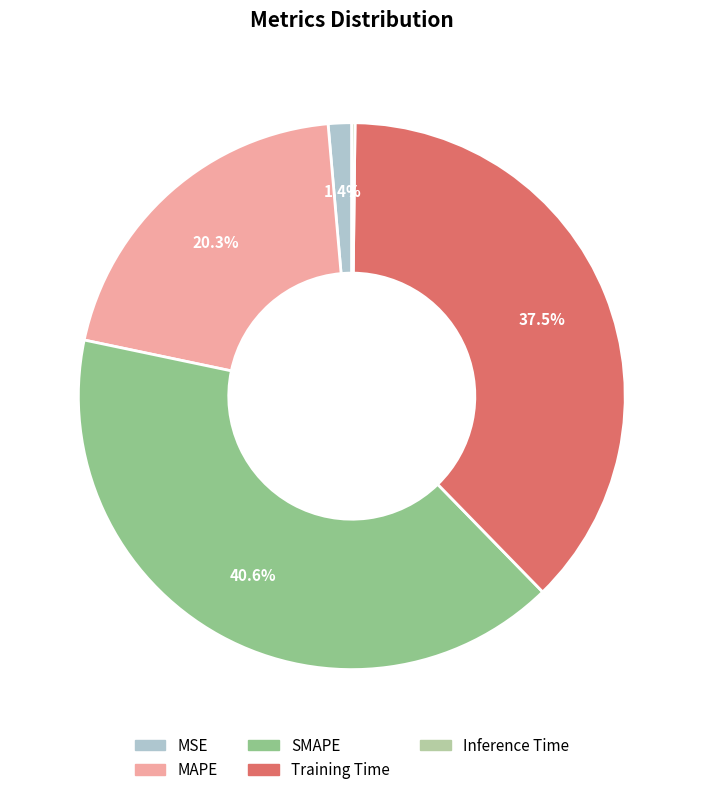

Which slice is the largest?

SMAPE